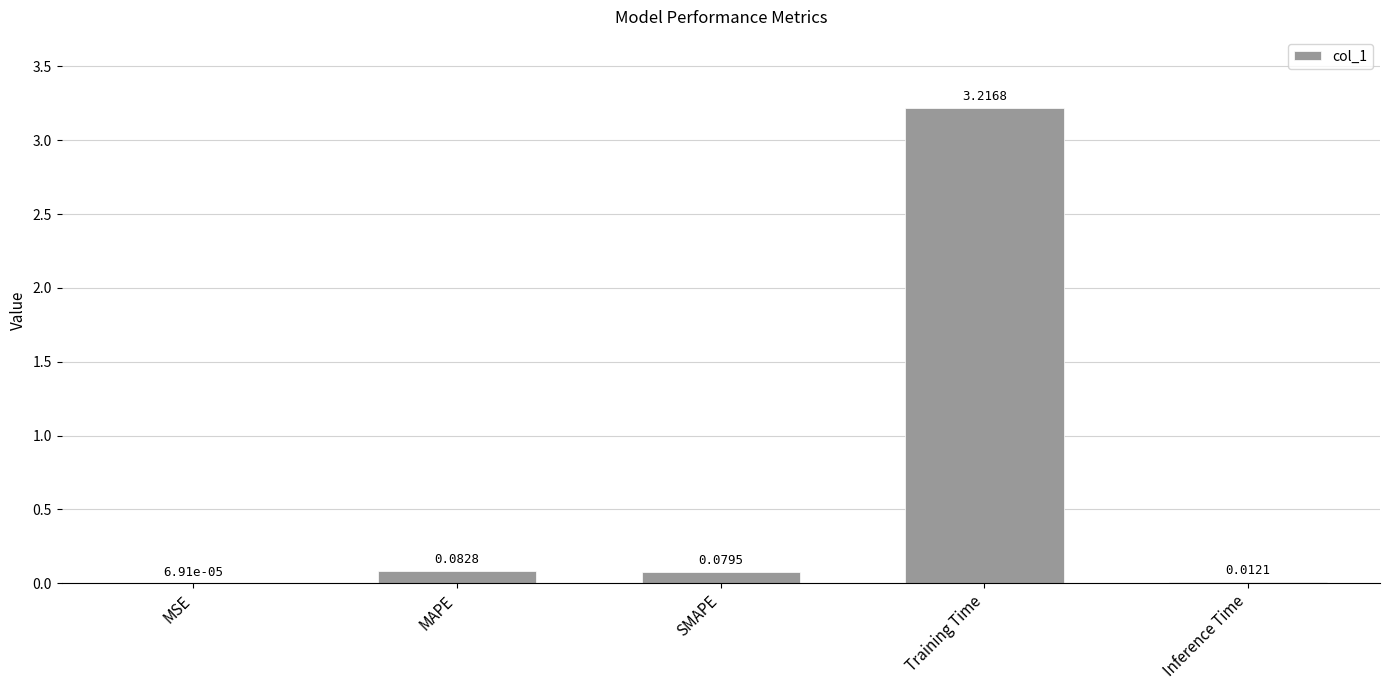

Which category has the highest value across all series?

Training Time